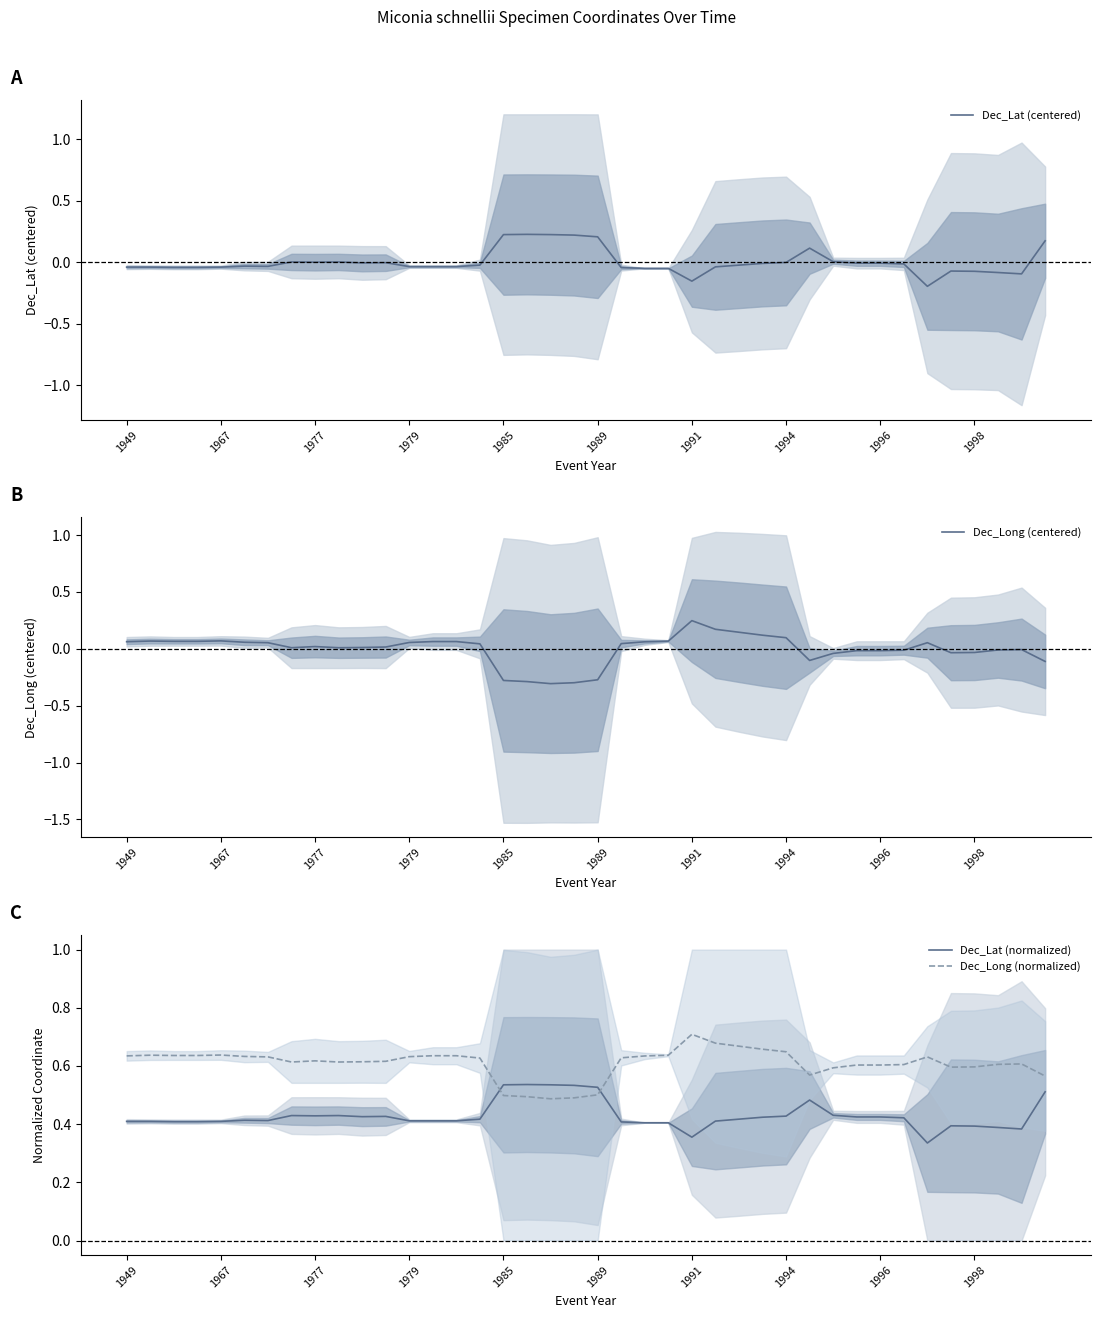

What is the lowest value of the Dec_Lat (normalized) series?

0.3